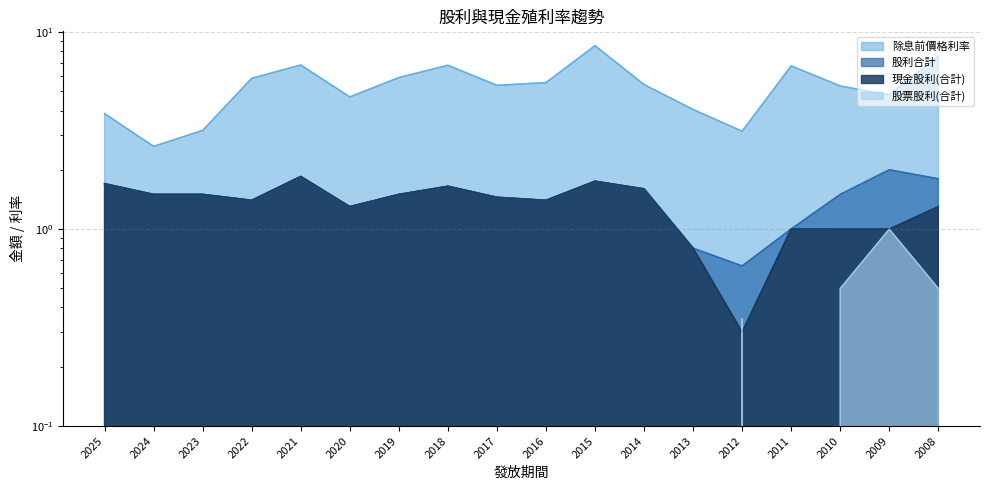

Which category has the highest value in the 現金股利(合計) series?

2021